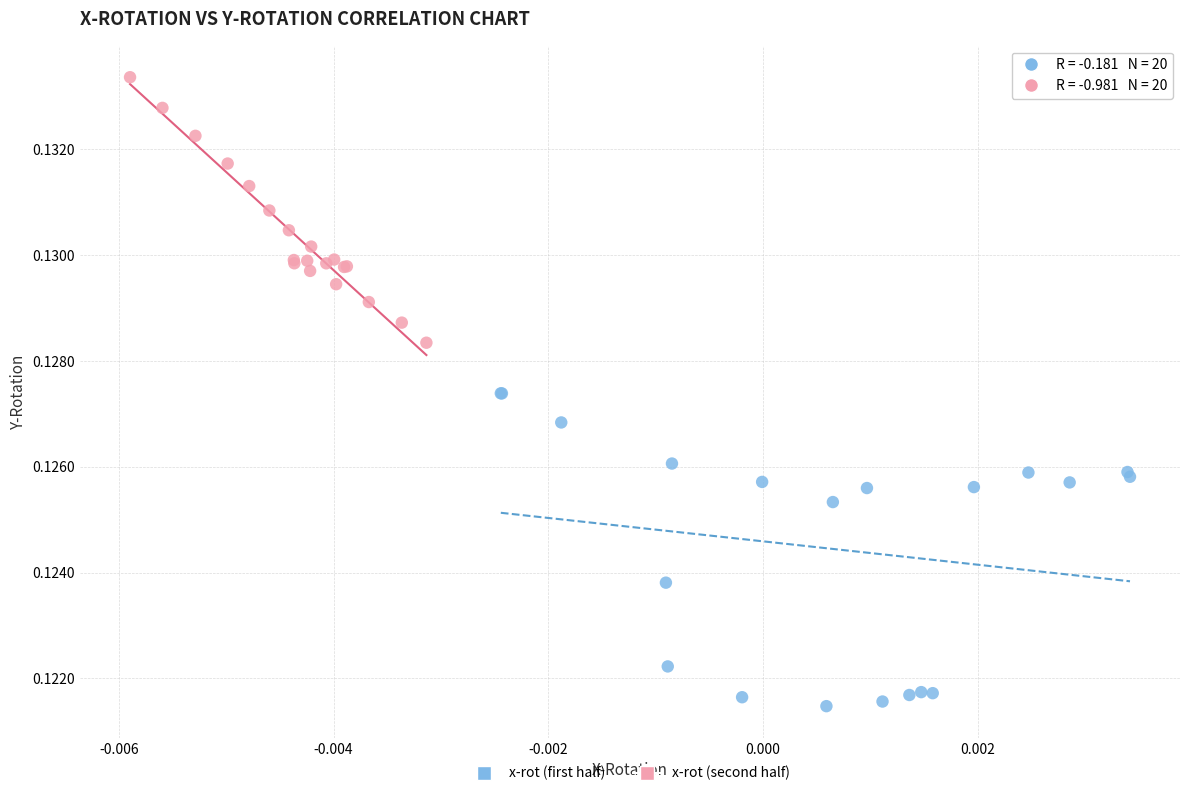

Which series reaches the maximum Y coordinate?

x-rot (second half)